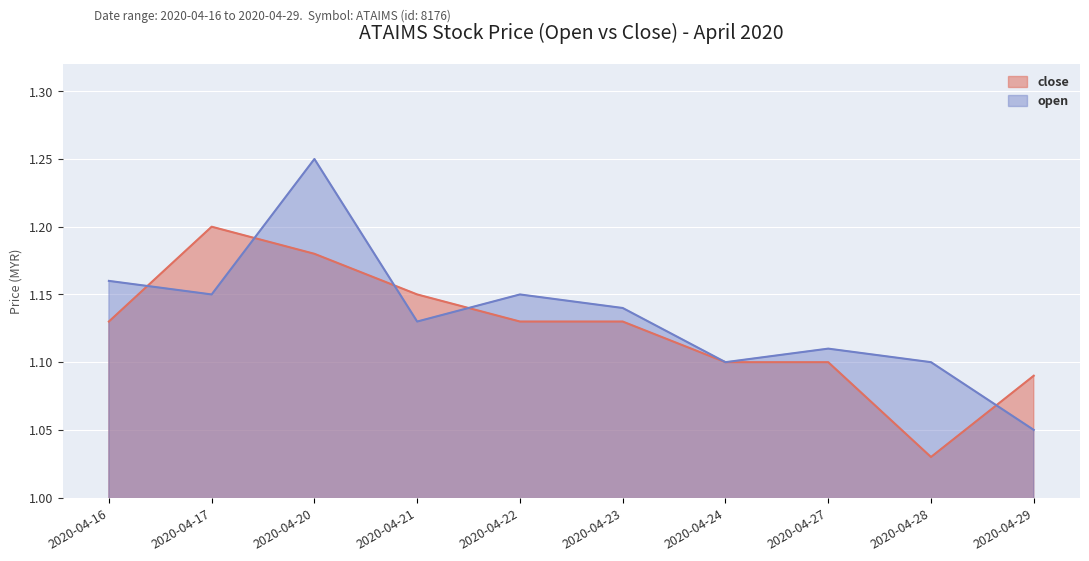

Which category has the highest value in the open series?

2020-04-20